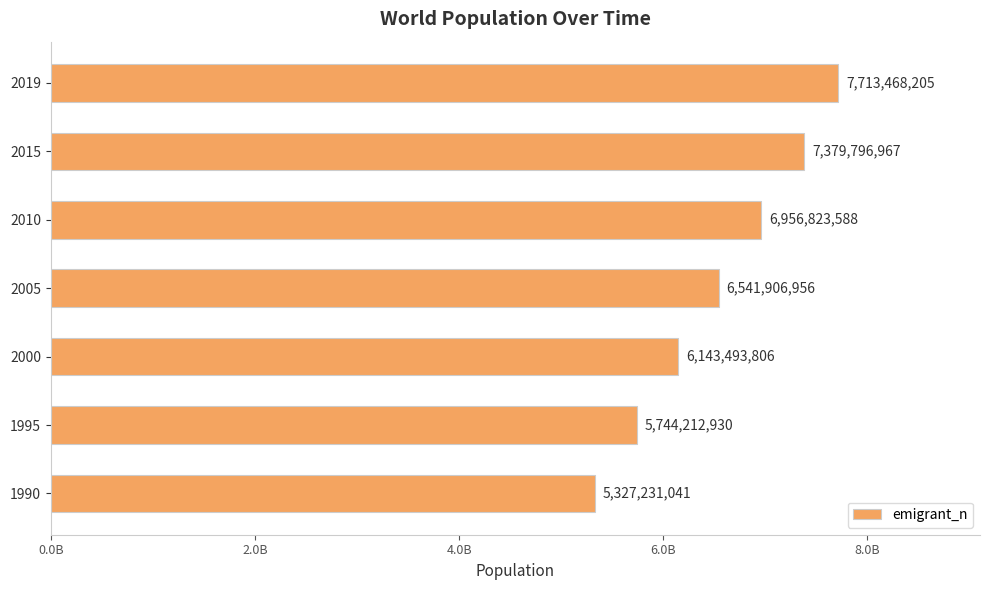

Are the bars horizontal?

Yes